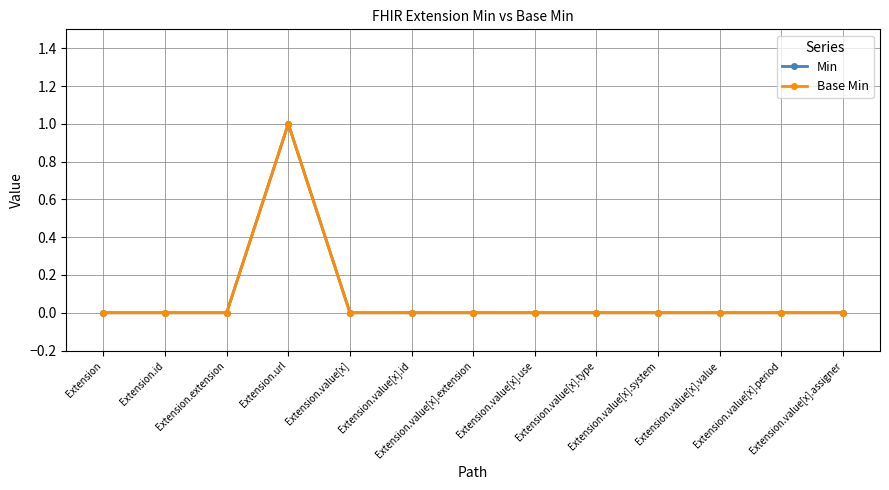

Does the chart display data point markers on the line(s)?

Yes